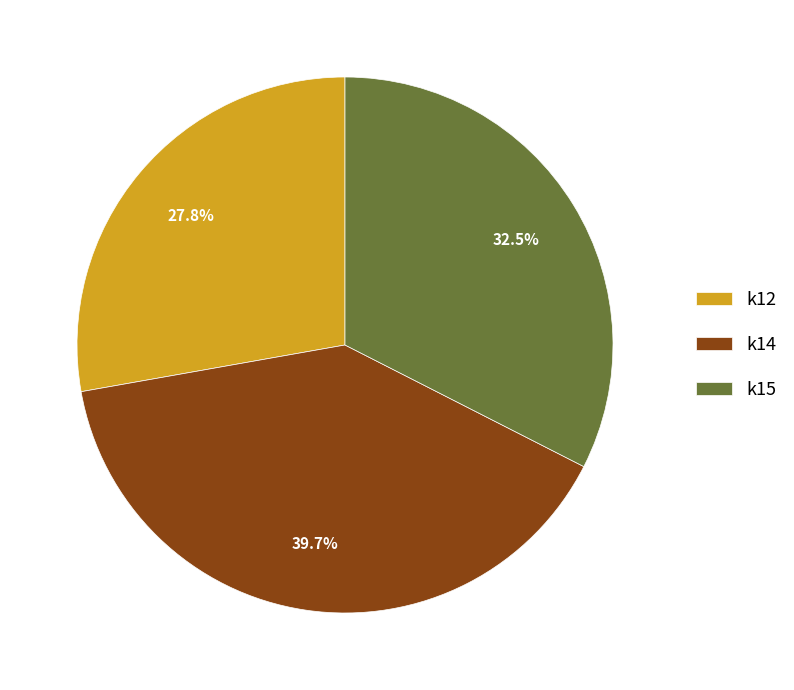

Is k14 the majority of the pie?

No